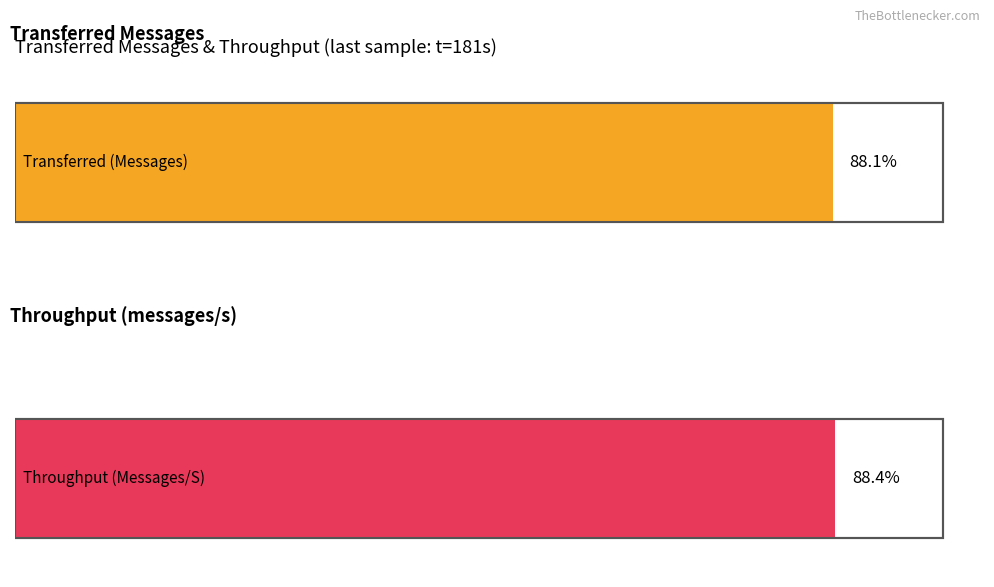

Which series has the widest spread of values?

transferred (messages)